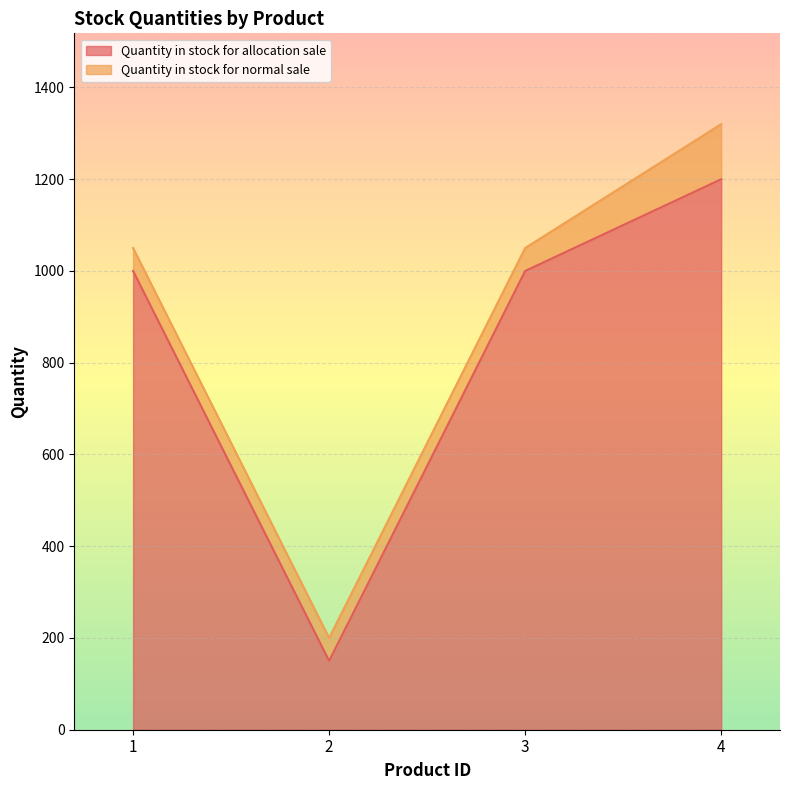

Rank the categories by value from lowest to highest.

2, 1, 3, 4